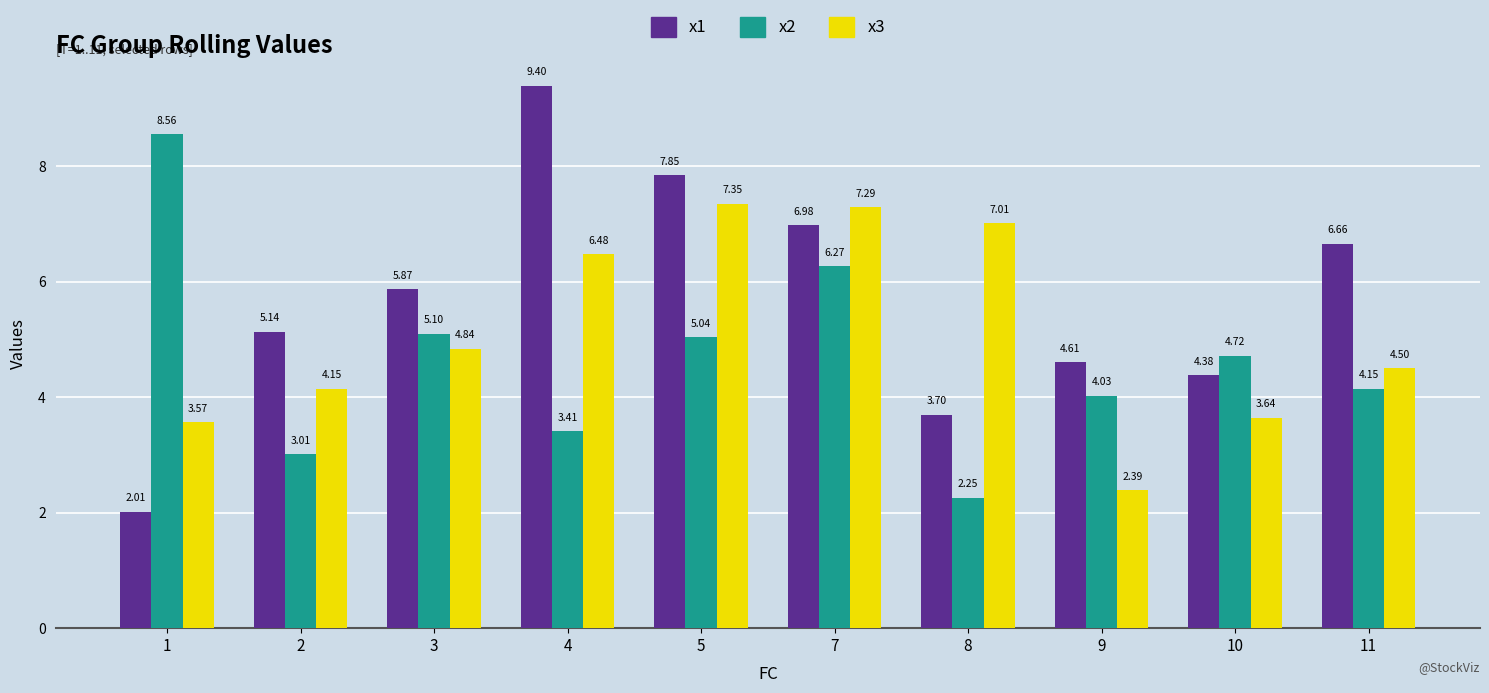

The value of x2 at 5 is 8.8. True or false?

False